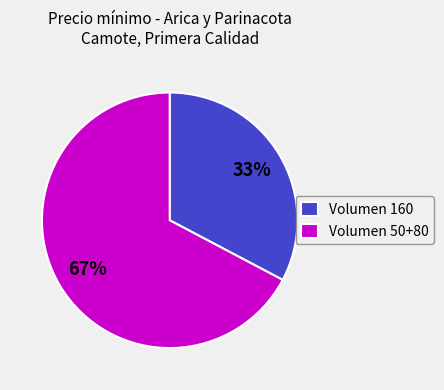

Is there any slice that represents more than half of the pie?

Yes